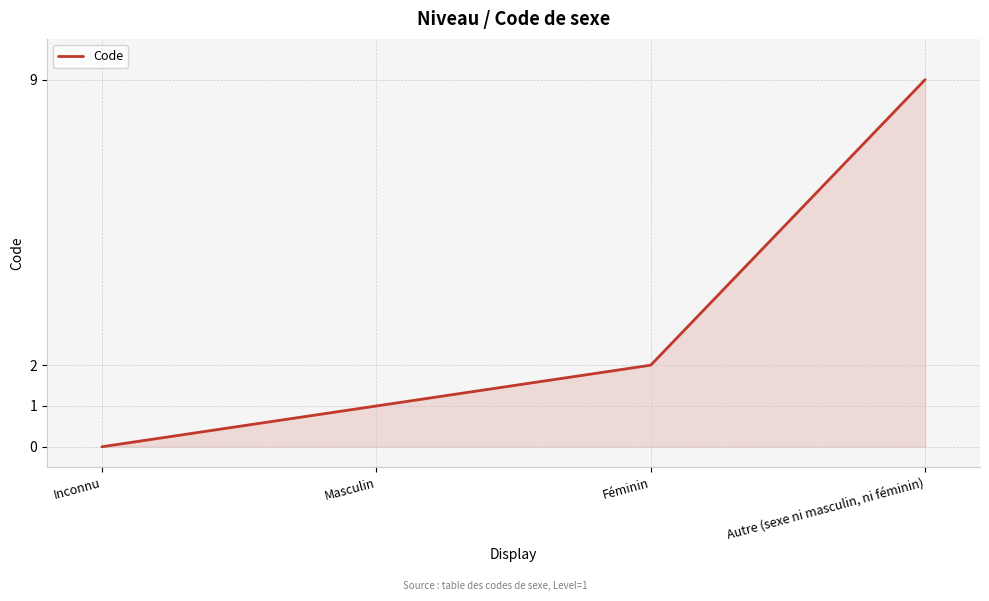

True or false: the data has more than 0 interior local peaks.

False